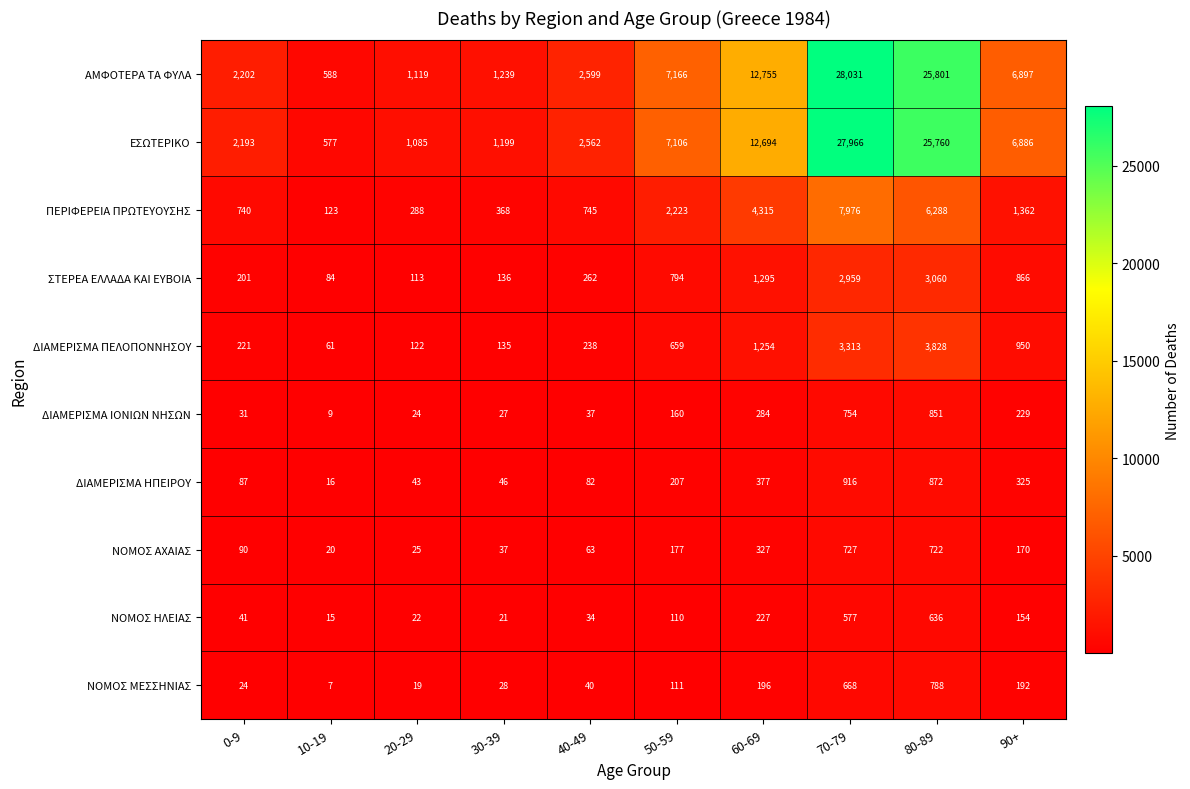

What is the average value of the ΔΙΑΜΕΡΙΣΜΑ ΙΟΝΙΩΝ ΝΗΣΩΝ series?

241